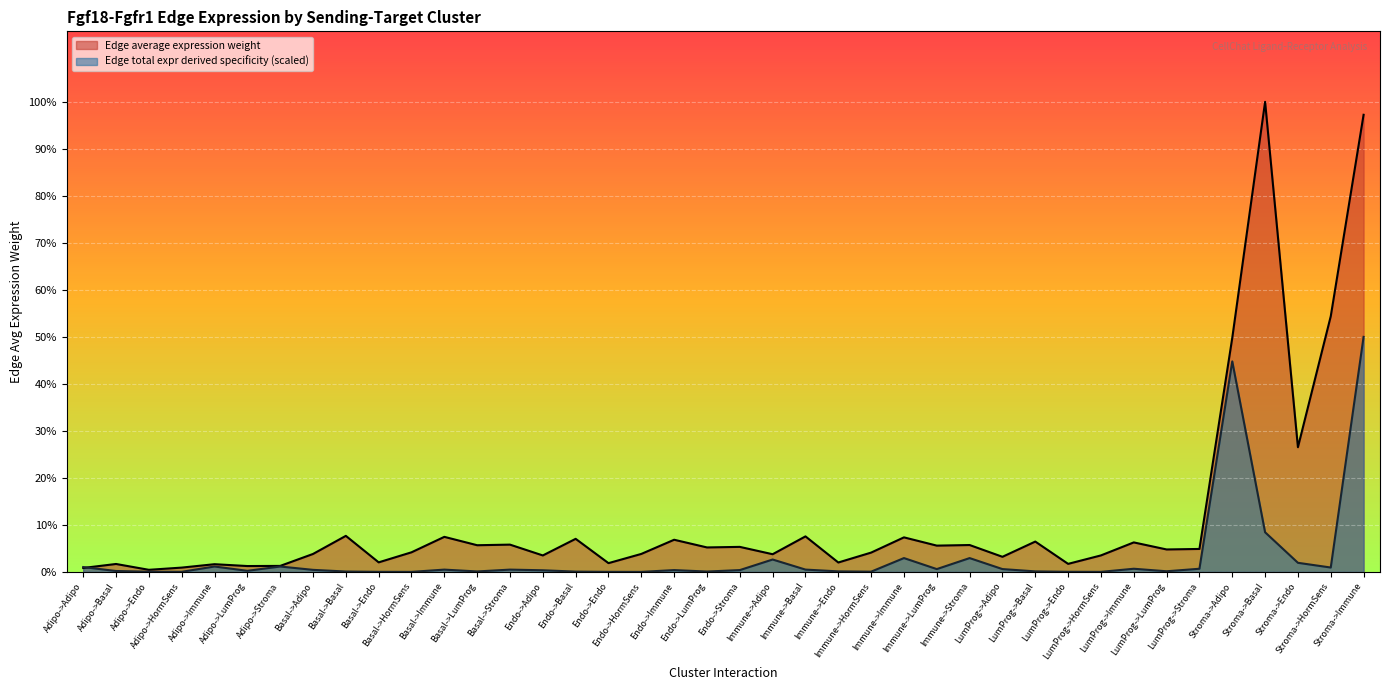

What are all the series names shown in the legend?

Edge average expression weight, Edge total expr derived specificity (scaled)